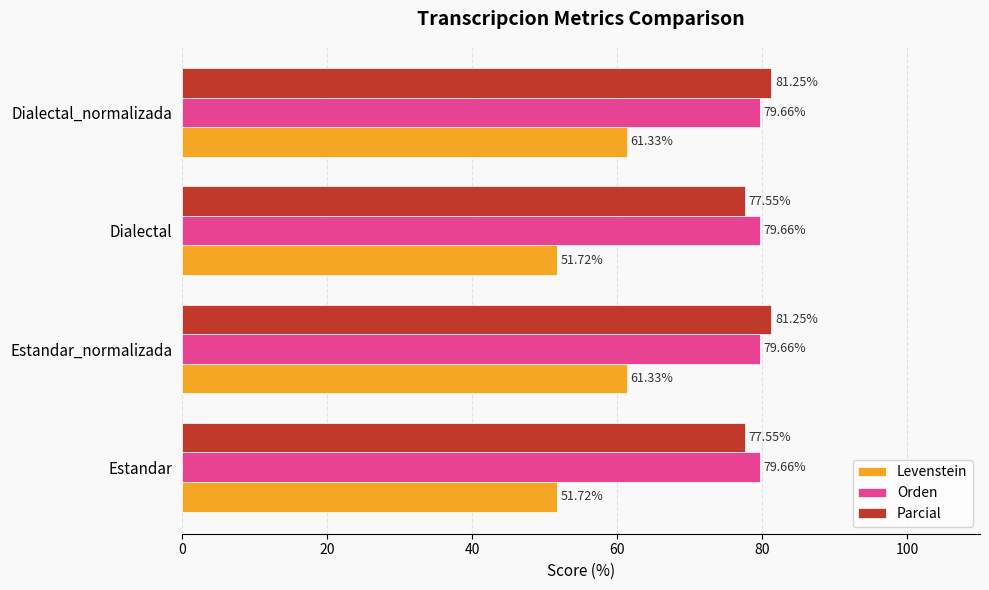

How many data points in Levenstein are above 61?

2